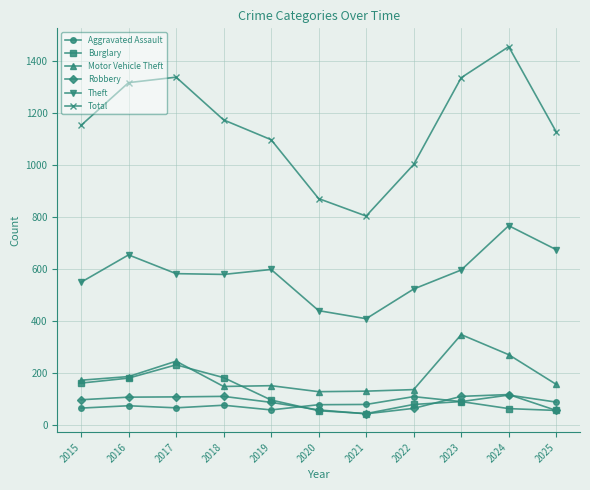

Count the number of categories in the chart.

11